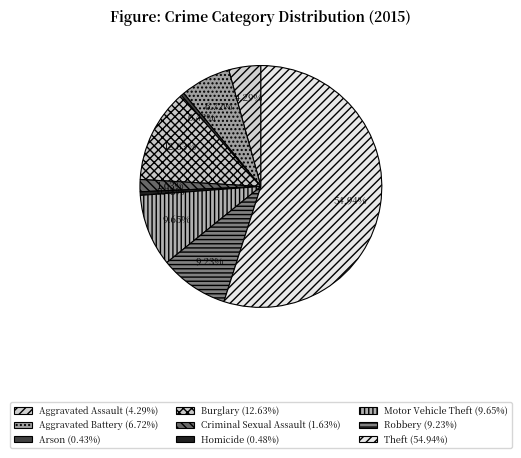

How many segments does this pie chart have?

9